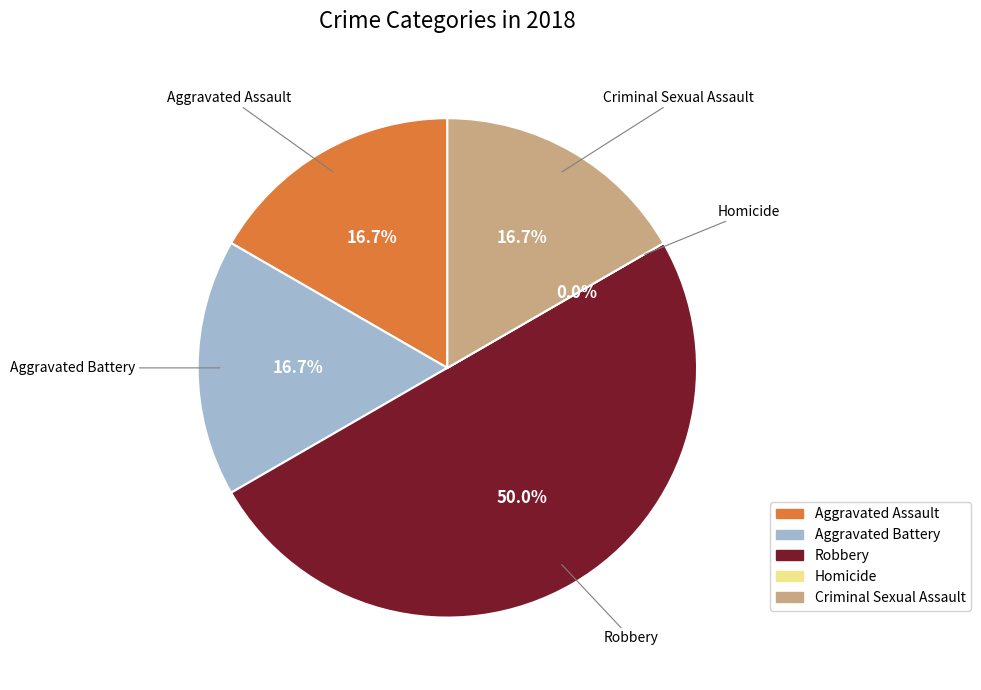

Is it true that Criminal Sexual Assault is 17% of the pie?

True